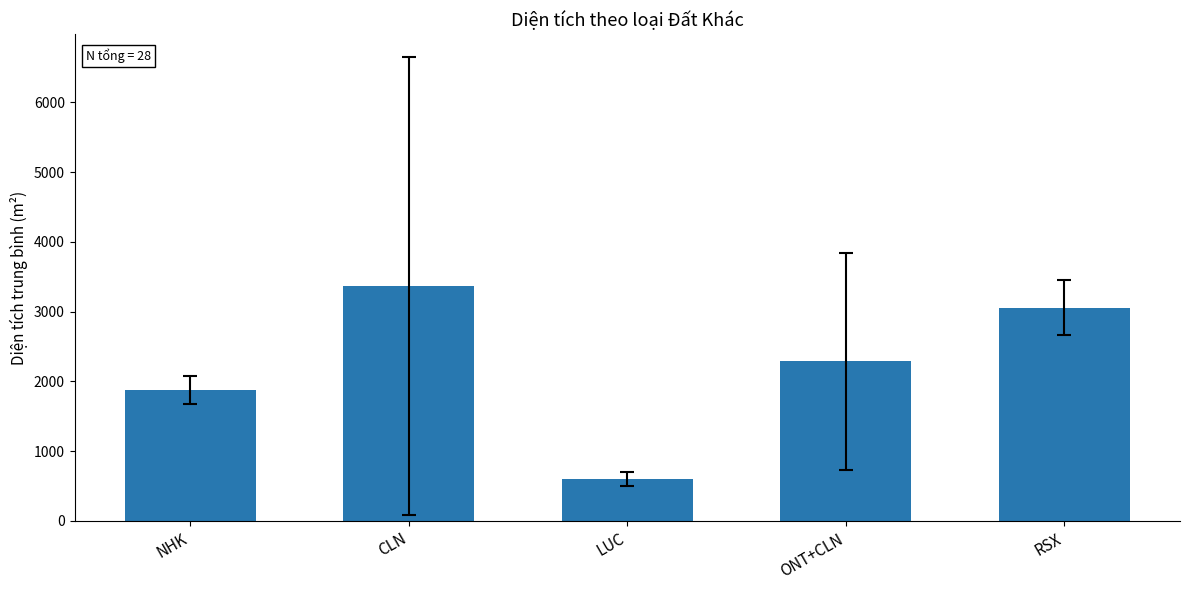

True or false: the data shows 817.7 at LUC.

False